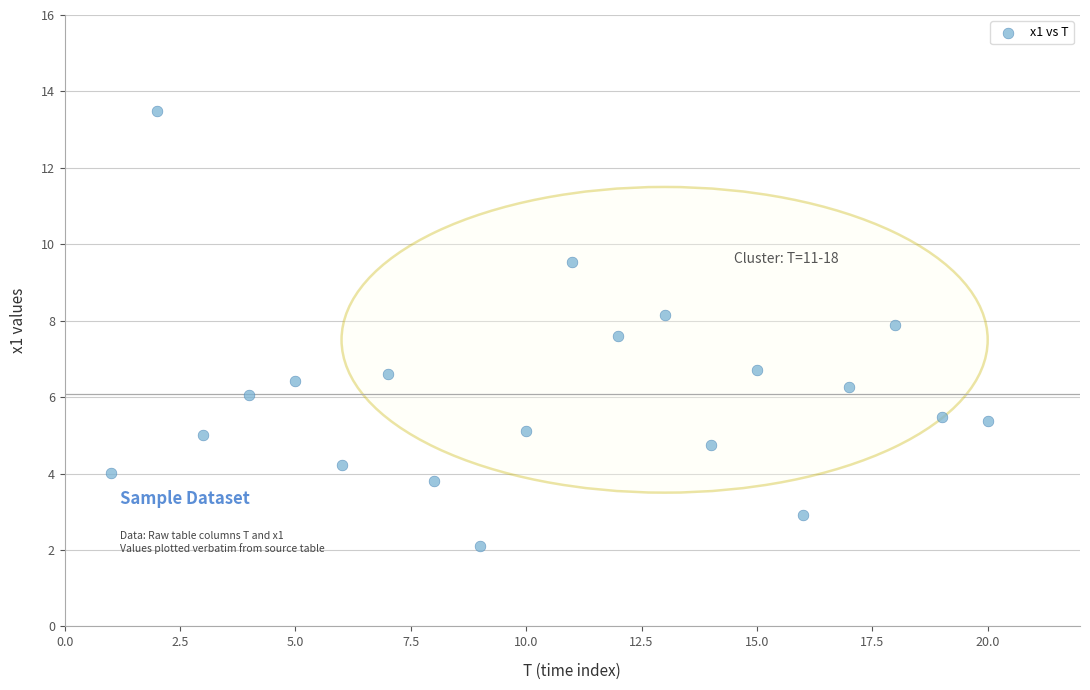

What is the range of X values (max minus min)?

19.0